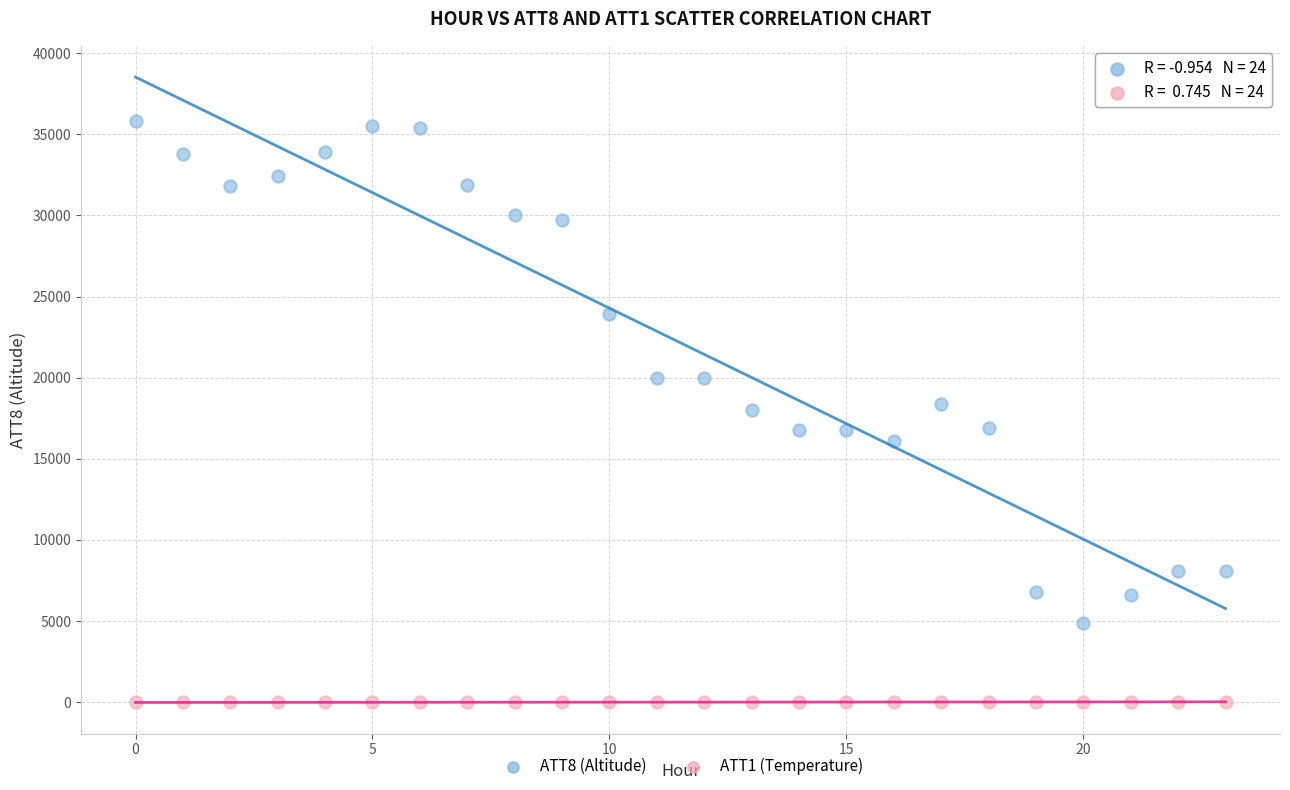

Across all data points, what is the range of Y values (max minus min)?

35810.0